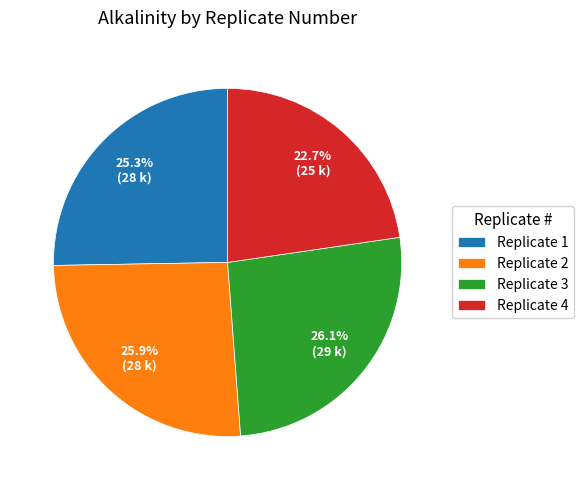

What is the smallest slice in the pie chart?

Replicate 4